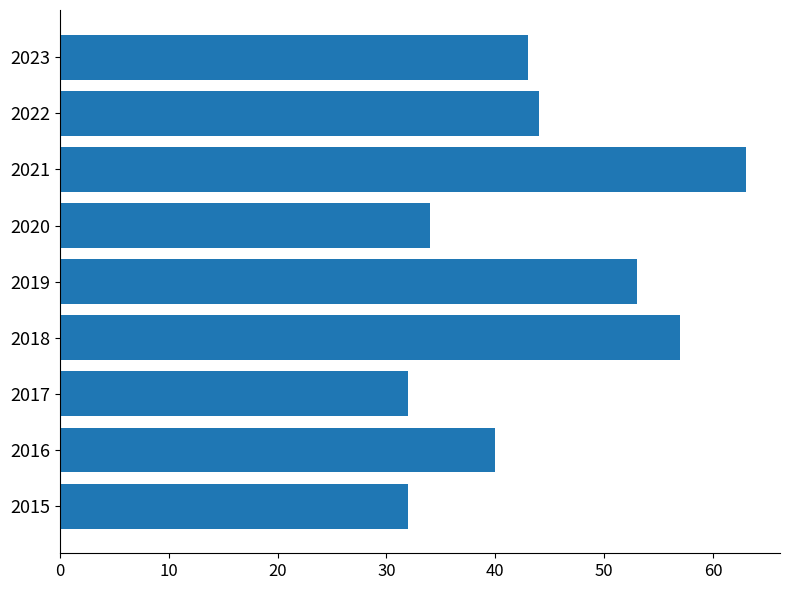

What is the greatest value displayed?

63